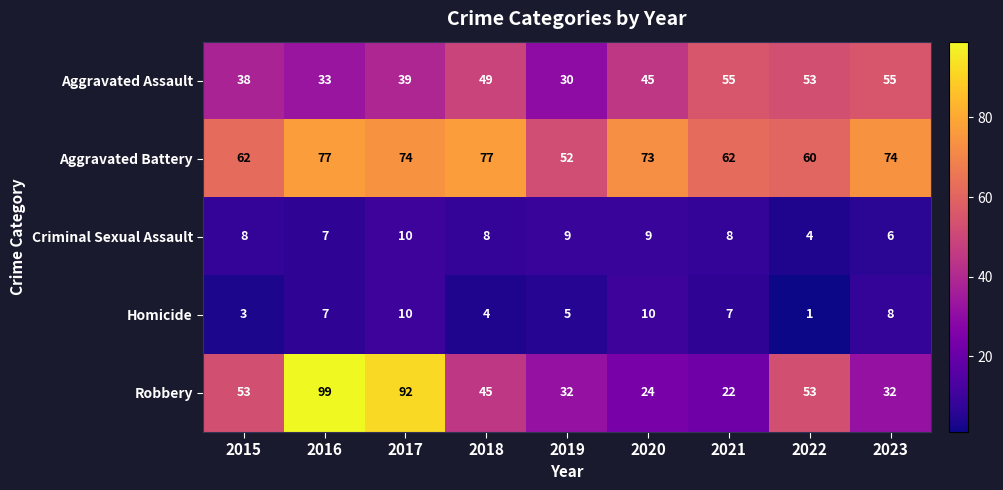

How many categories are shown in the chart?

9